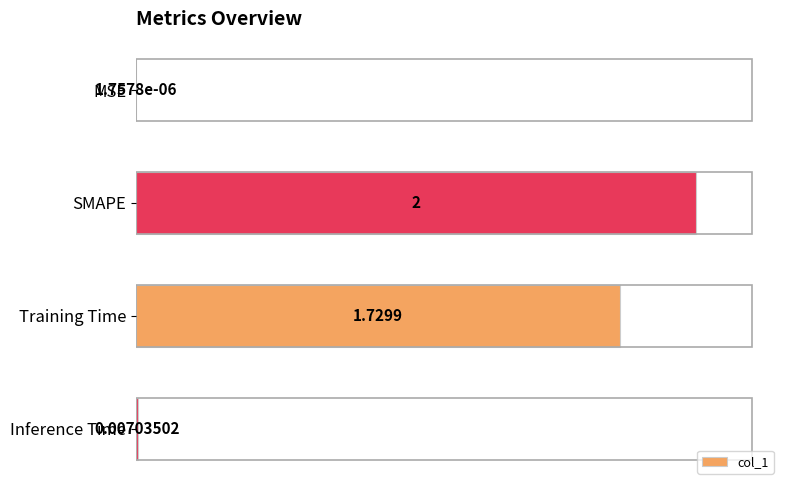

Which category has the highest value across all series?

SMAPE